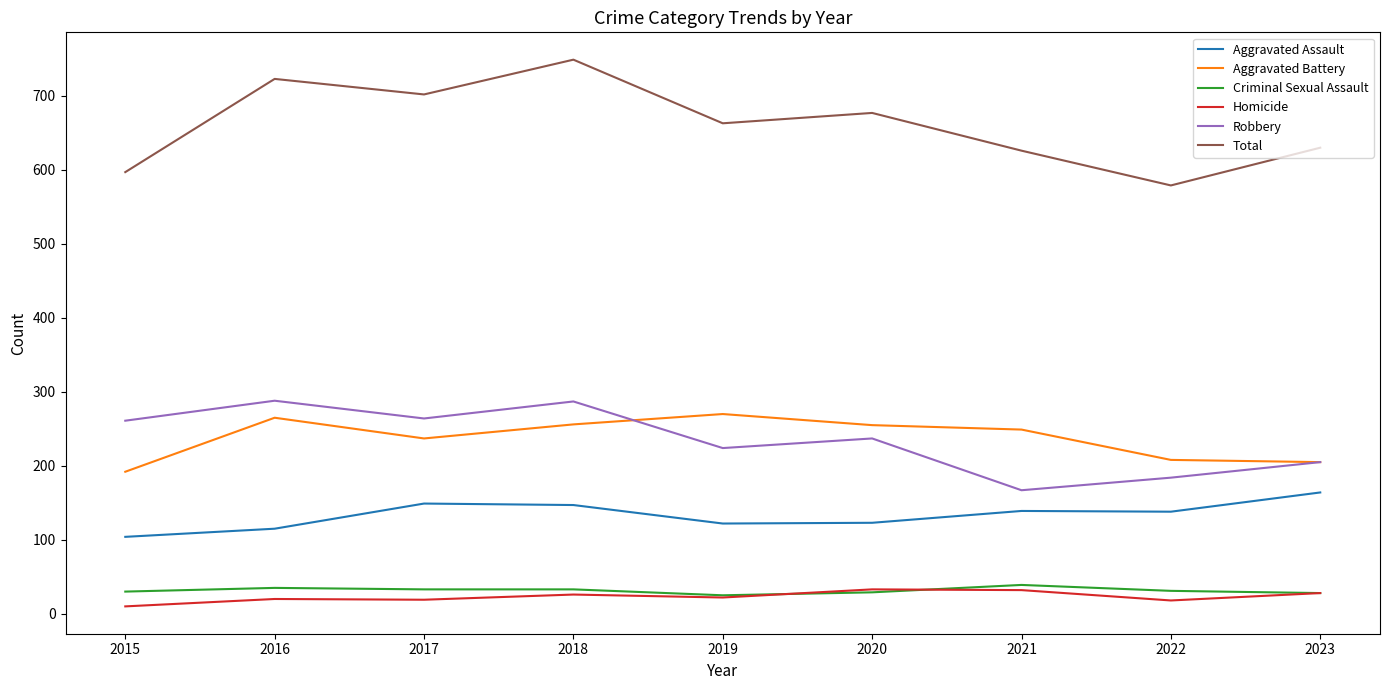

At how many categories does at least one series exceed 137?

9